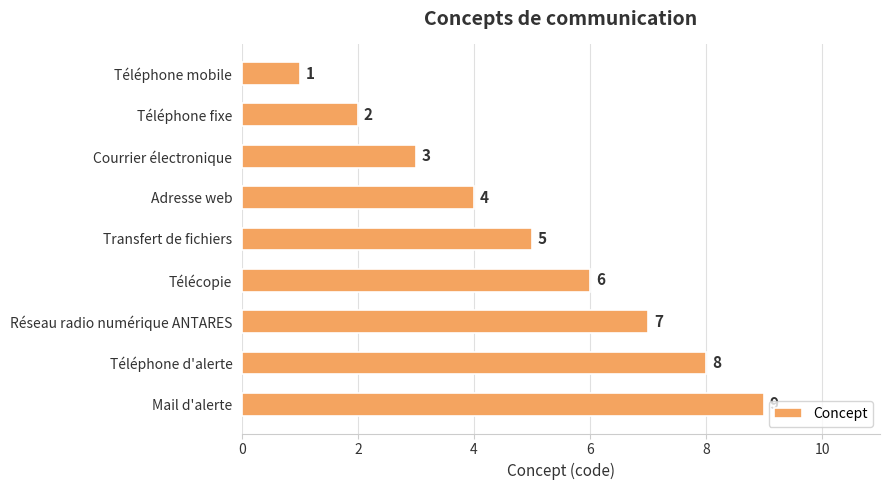

What is the change in value from Téléphone mobile to Réseau radio numérique ANTARES?

+6